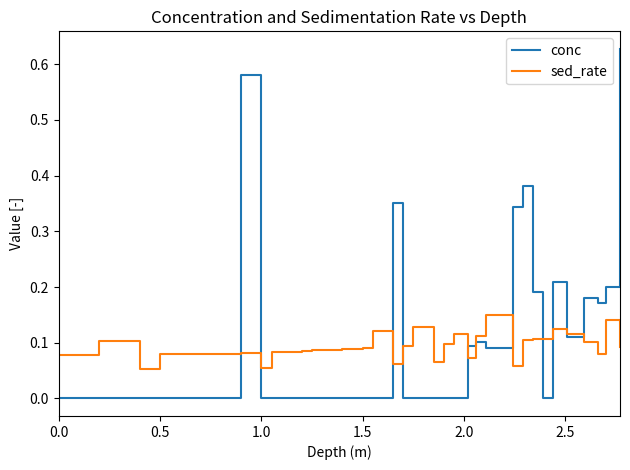

Rank the series by their maximum value, from highest to lowest.

conc, sed_rate